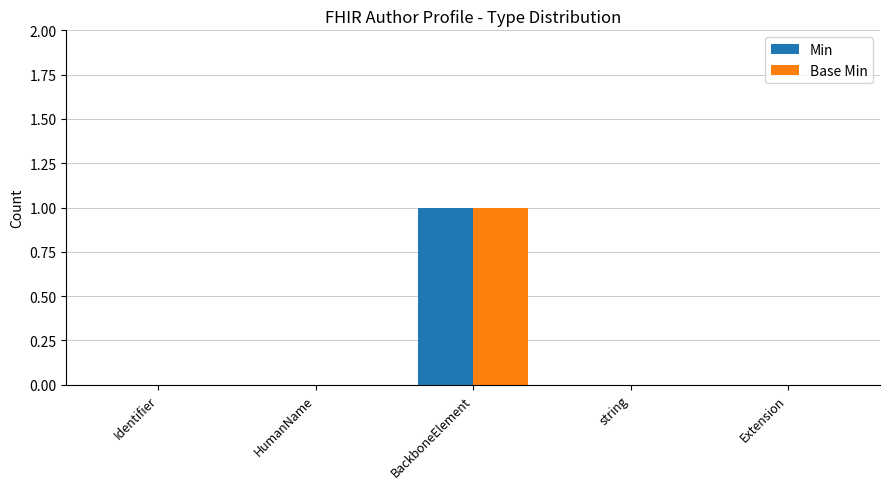

At which category is the sum across all series the highest?

BackboneElement